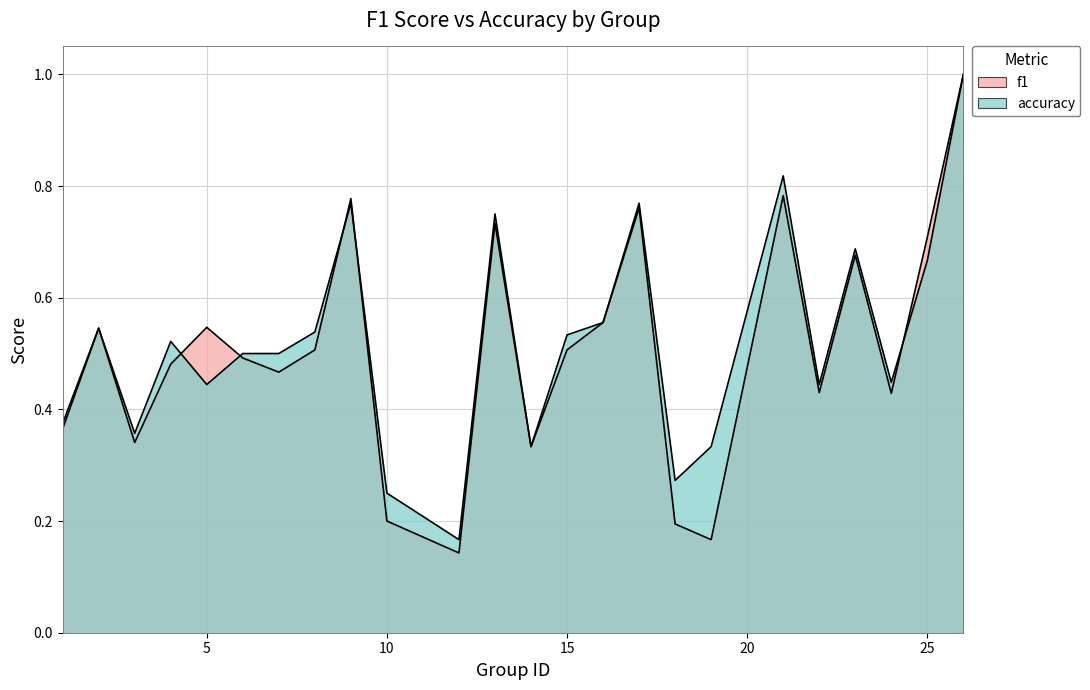

List the labels in order of f1 value, smallest first.

12, 19, 18, 10, 14, 3, 1, 24, 22, 7, 4, 6, 8, 15, 2, 5, 16, 23, 25, 13, 17, 9, 21, 26